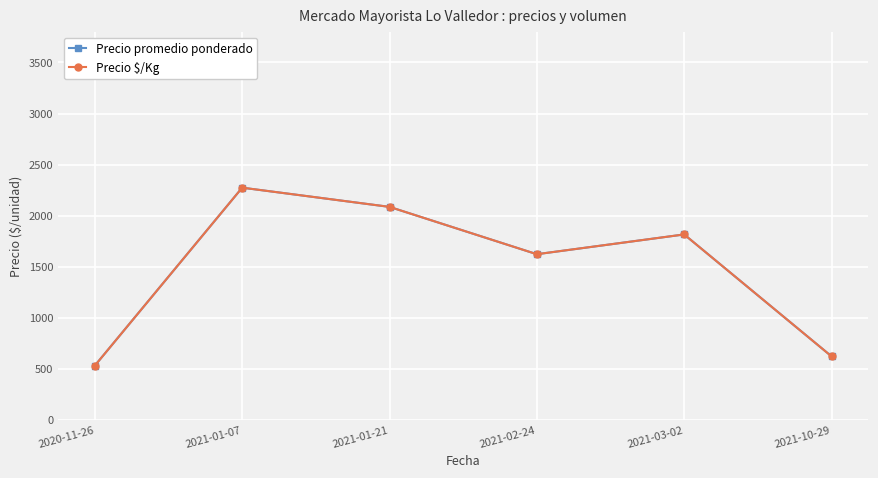

Does the chart have visible grid lines?

Yes